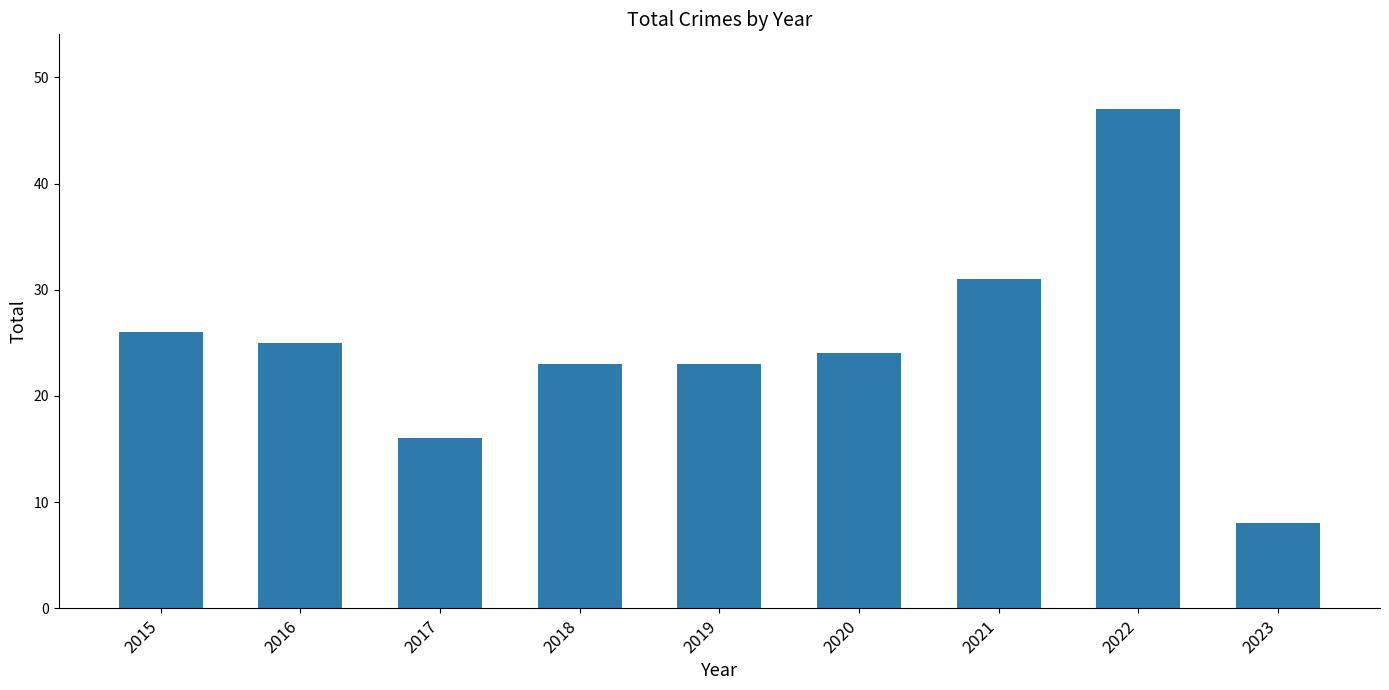

What is the value of the 8th bar from the left?

47